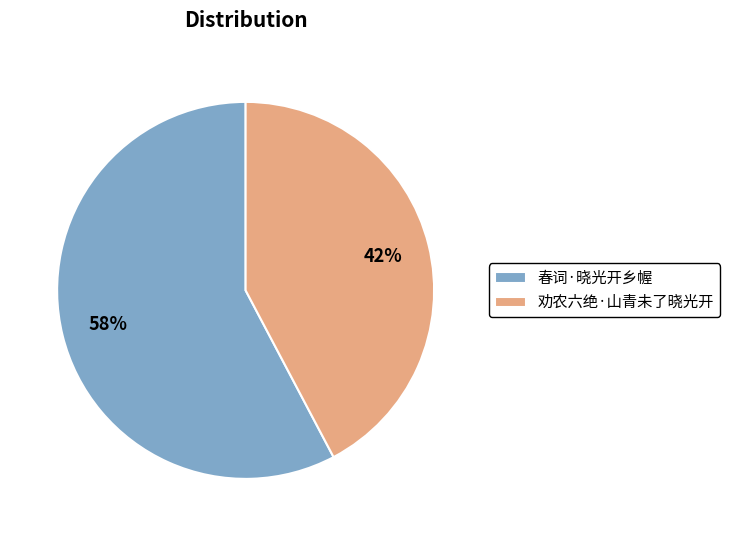

Combined, do 劝农六绝·山青未了晓光开 and 春词·晓光开乡幄 account for over 50%?

Yes